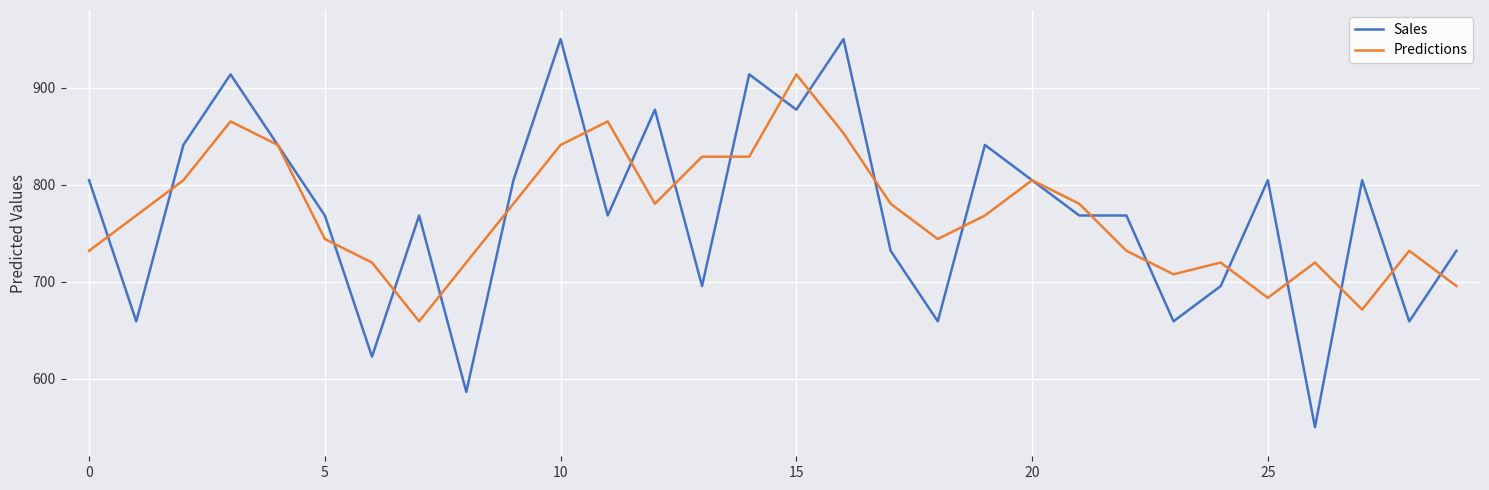

True or false: Sales and Predictions cross at least once.

True